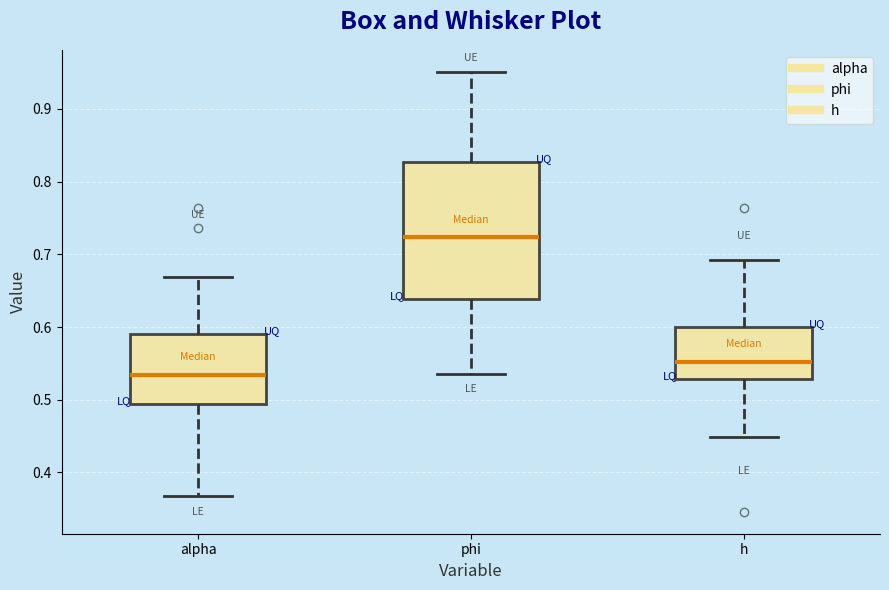

Reading left to right, transcribe this box plot: for each box, give where its median line is, the range the box spans, and where its two whiskers end, as read against the y-axis. The values are not printed on the chart, so give them approximately, as read against the axis.

alpha: median 0.53, box 0.49 to 0.59, whiskers 0.37 to 0.67
phi: median 0.72, box 0.64 to 0.83, whiskers 0.54 to 0.95
h: median 0.55, box 0.53 to 0.60, whiskers 0.45 to 0.69